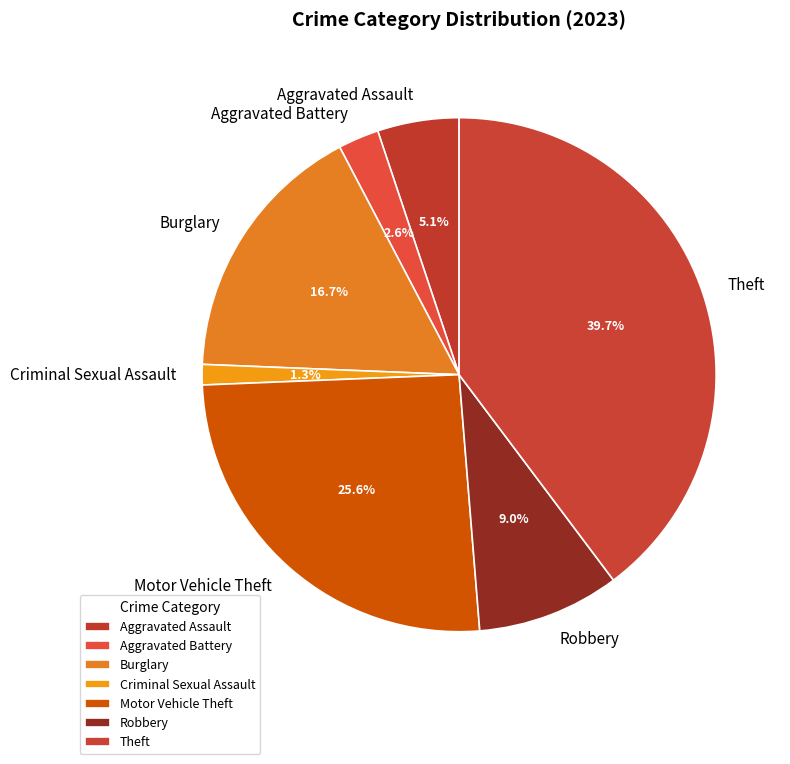

The Criminal Sexual Assault slice represents 11% of the pie. True or false?

False